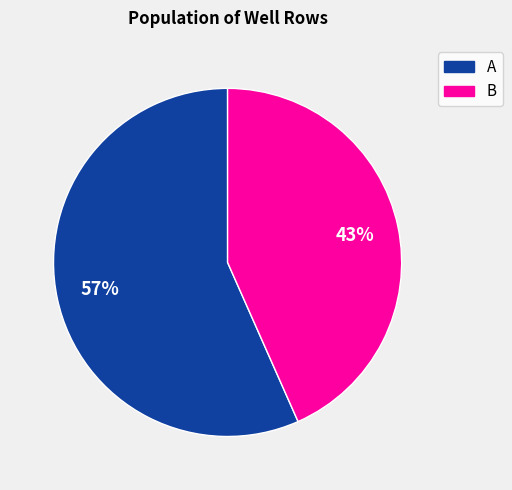

Is there any slice that represents more than half of the pie?

Yes